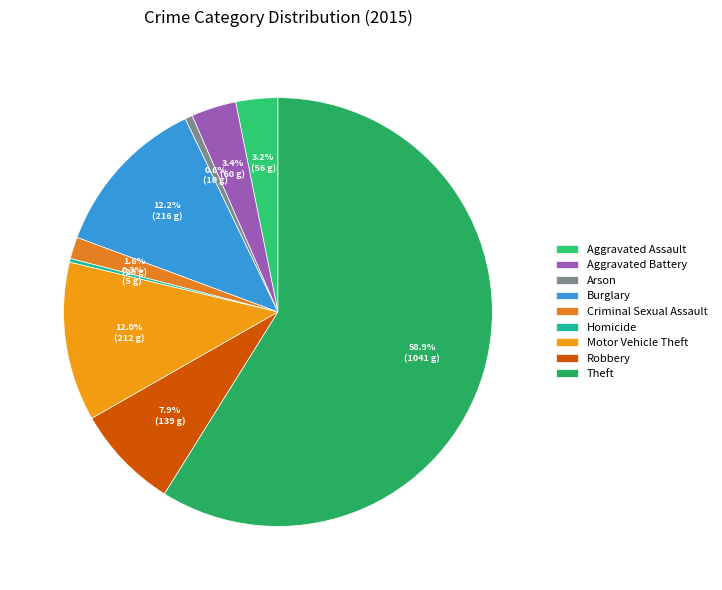

Is it true that Burglary is 12% of the pie?

True